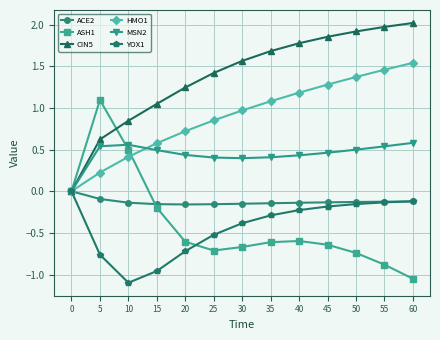

Count the number of categories in the chart.

13